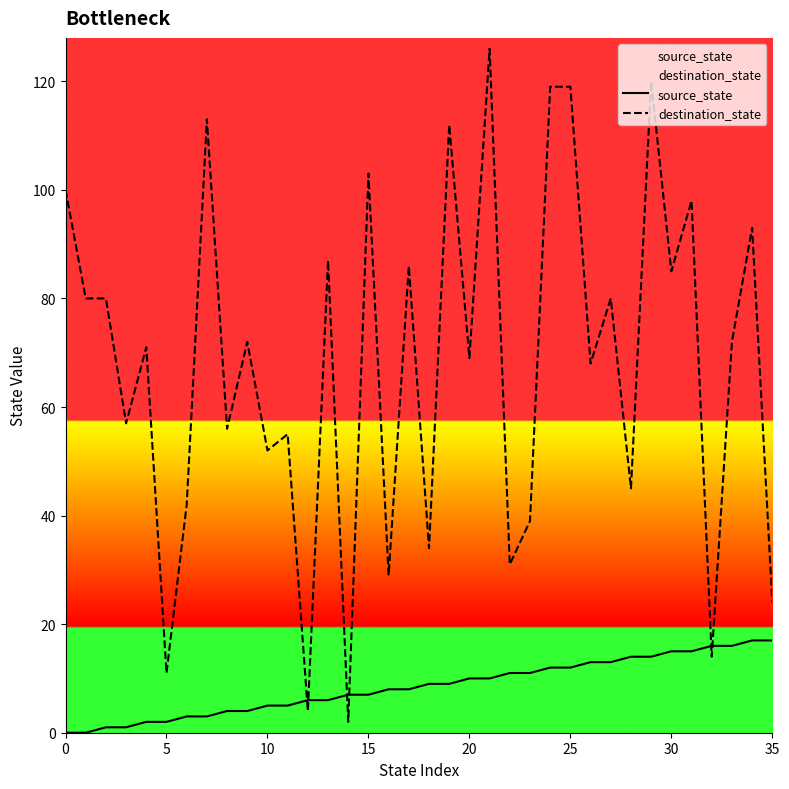

What are all the series names shown in the legend?

source_state, destination_state